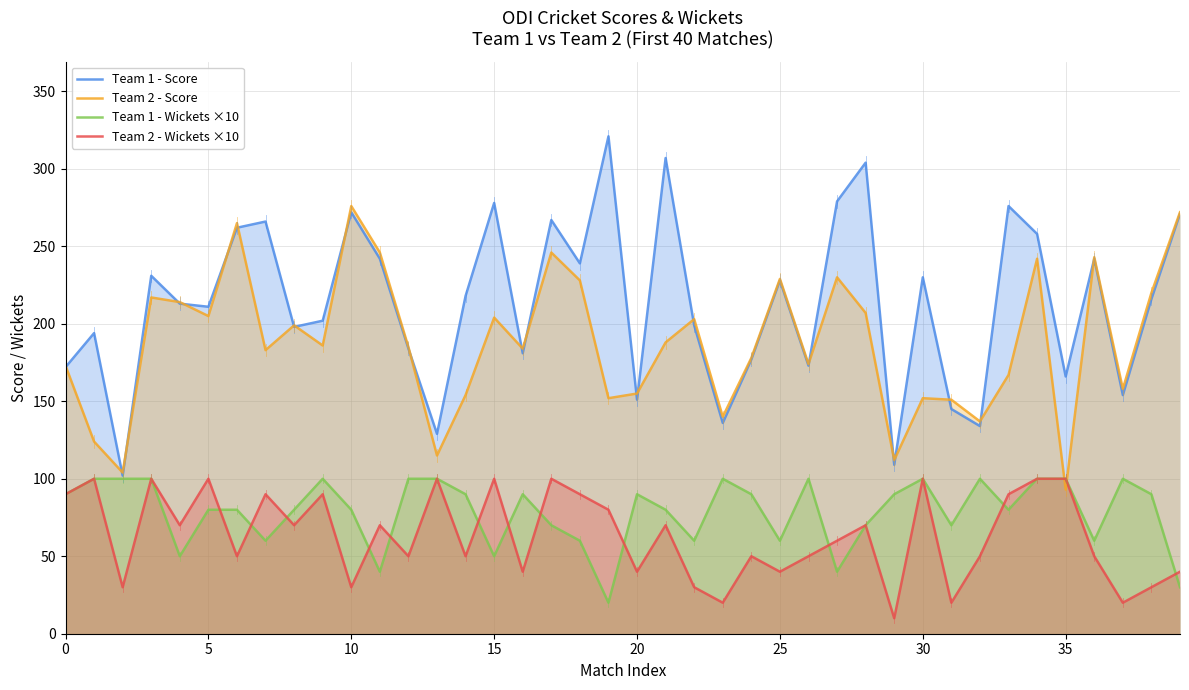

At which category is the sum across all series the highest?

34